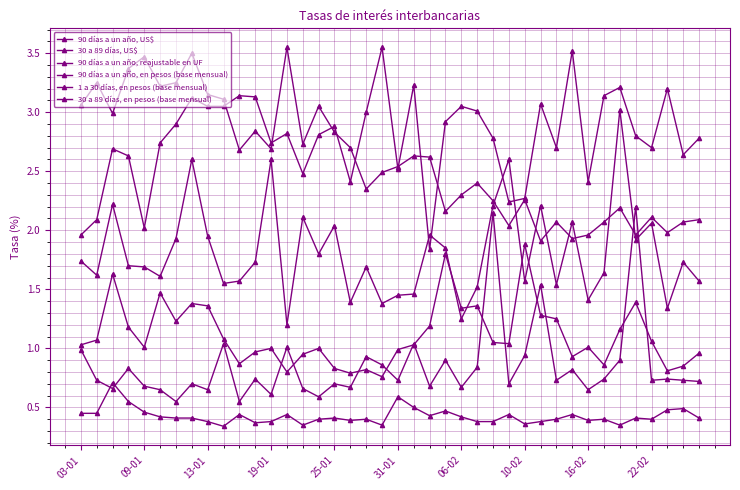

At which category does 90 días a un año, en pesos (base mensual) reach its first local peak?

13-01